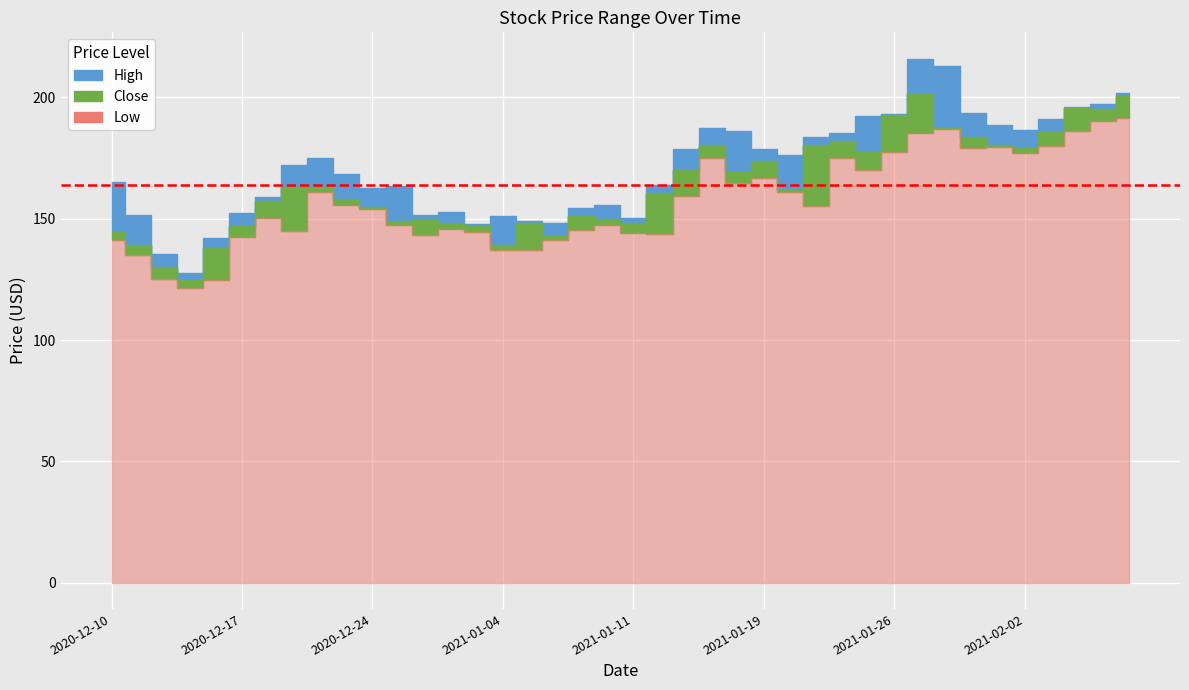

At 2021-01-21, list the series in order from largest to smallest.

High, Close, Low